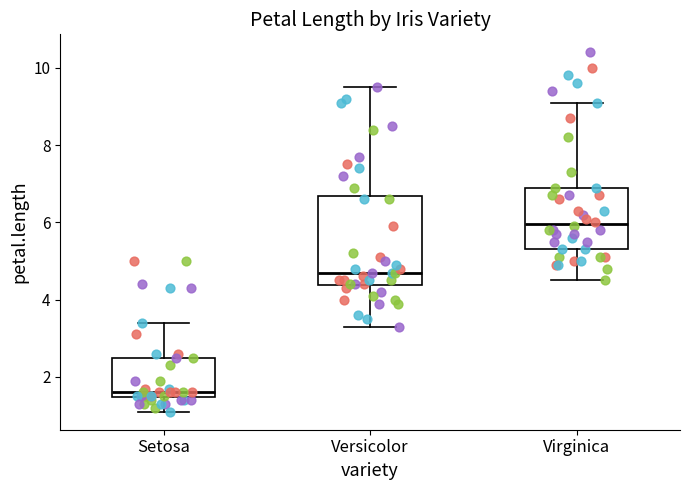

Which box's median line is the highest?

Virginica